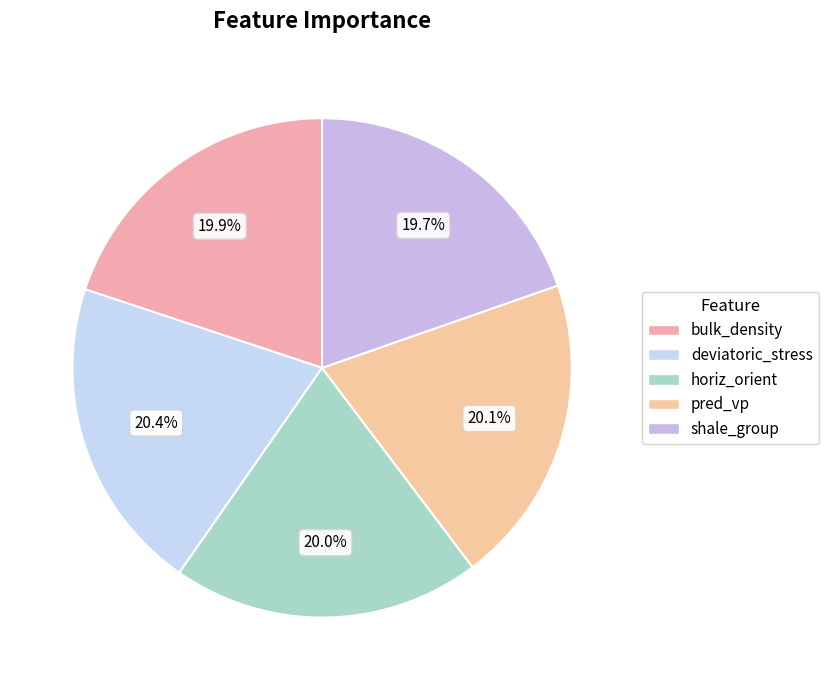

To the nearest percent, what is the combined percentage of shale_group and horiz_orient?

40%